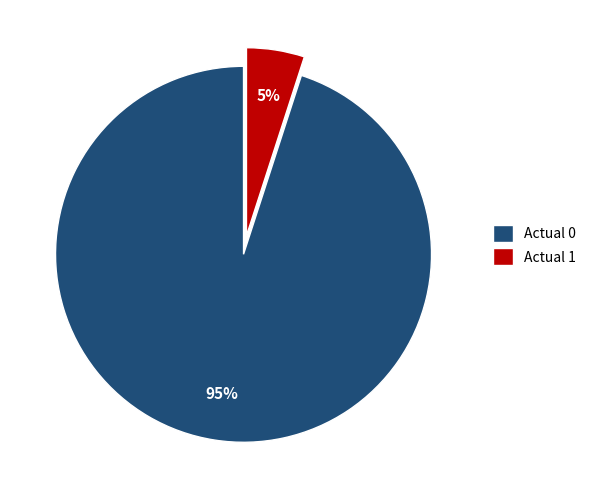

Count the number of slices in the pie.

2